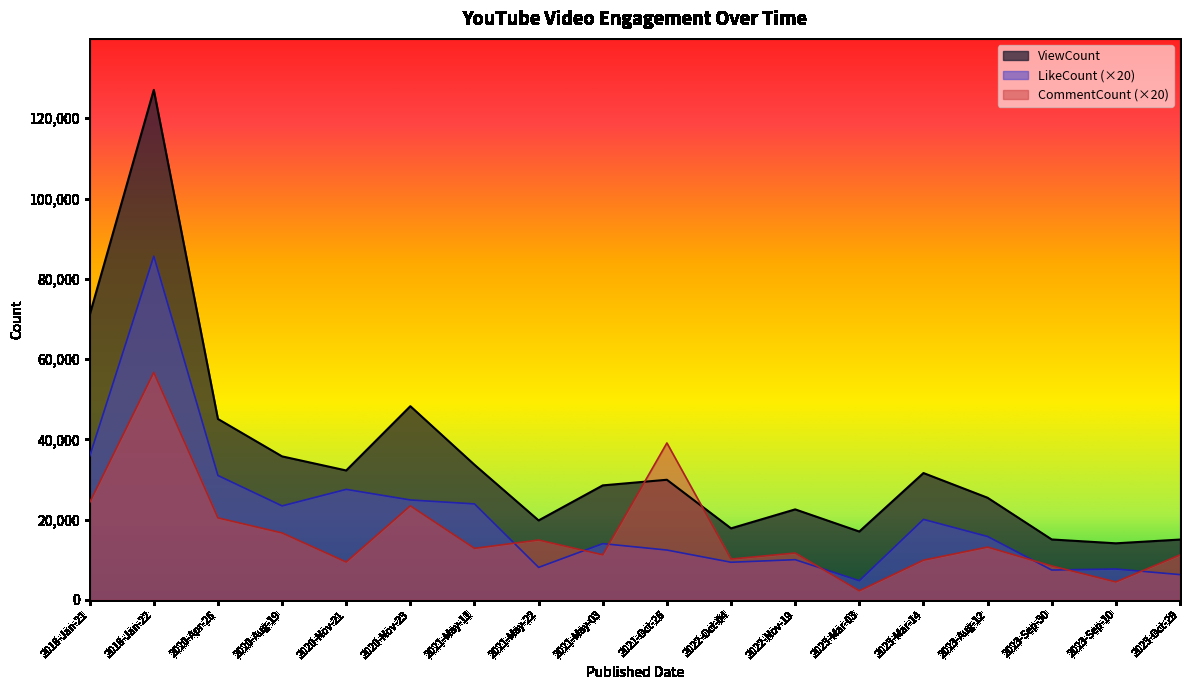

How many lines are shown in the chart?

3